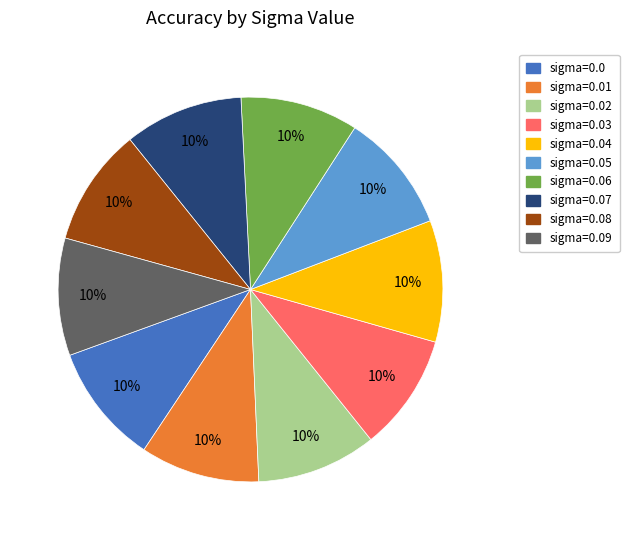

To the nearest percent, what is the average slice percentage?

10%